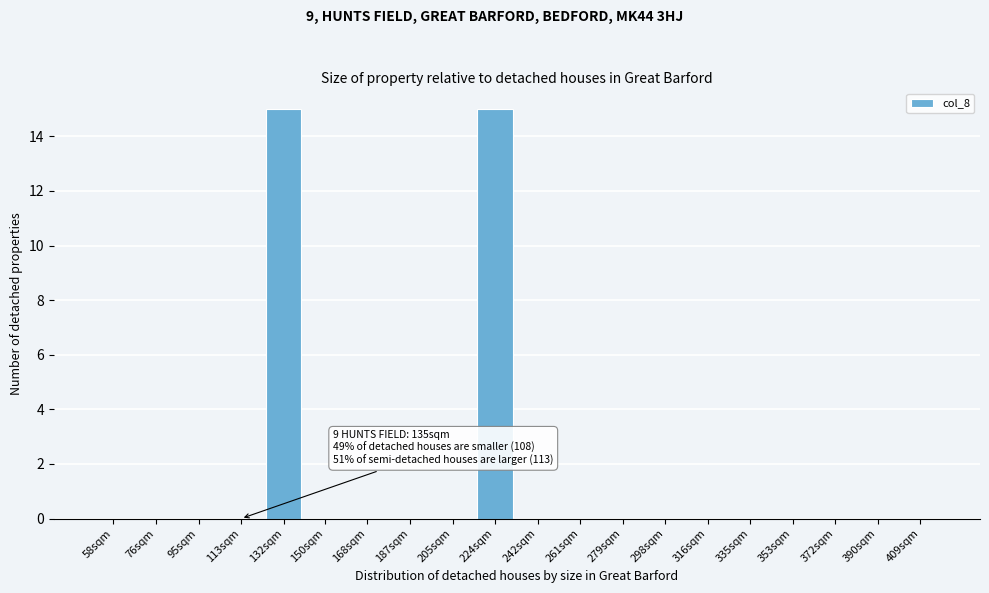

Reading left to right, what are all the values shown in this chart?

58sqm=0	76sqm=0	95sqm=0	113sqm=0	132sqm=15	150sqm=0	168sqm=0	187sqm=0	205sqm=0	224sqm=15	242sqm=0	261sqm=0	279sqm=0	298sqm=0	316sqm=0	335sqm=0	353sqm=0	372sqm=0	390sqm=0	409sqm=0